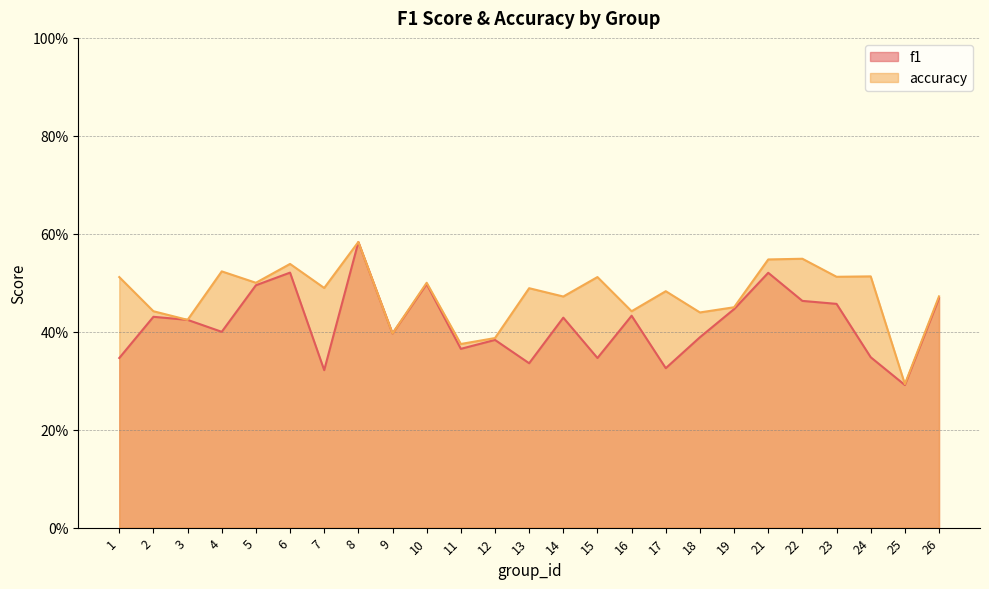

At 12, list the series in order from smallest to largest.

f1, accuracy